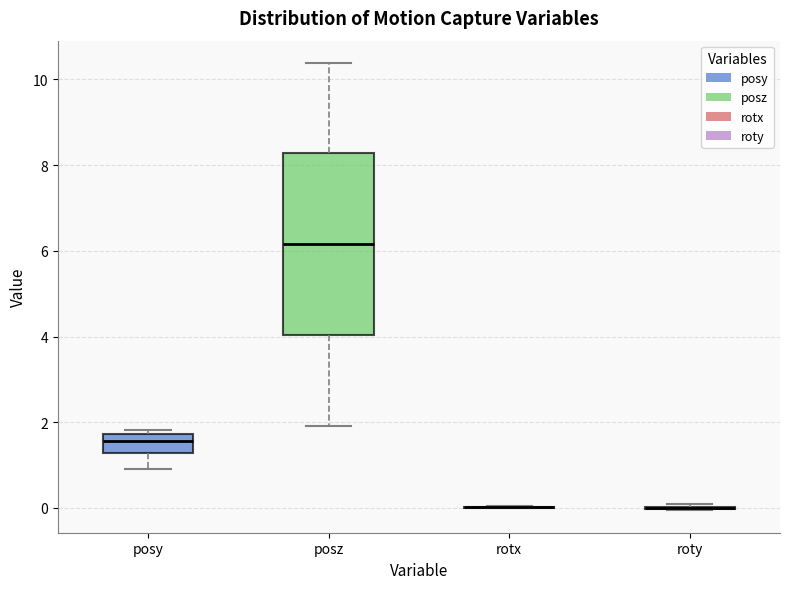

Where is the lower edge of the box for posy on the y-axis? The values are not printed on the chart, so give them approximately, as read against the axis.

1.2